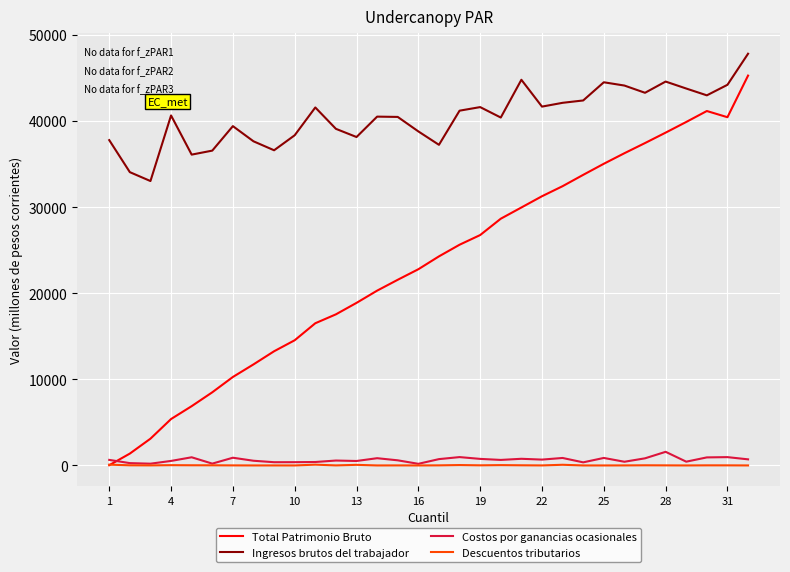

At how many categories does at least one series exceed 24119?

32